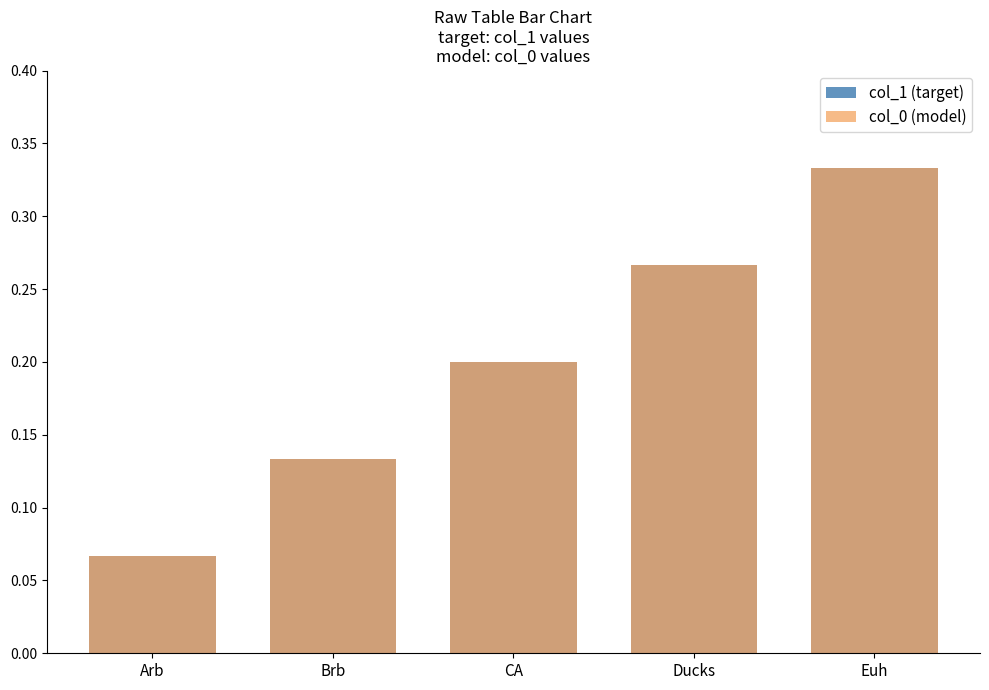

What is the difference between the second highest and second lowest values in the col_1 (target) series?

0.1